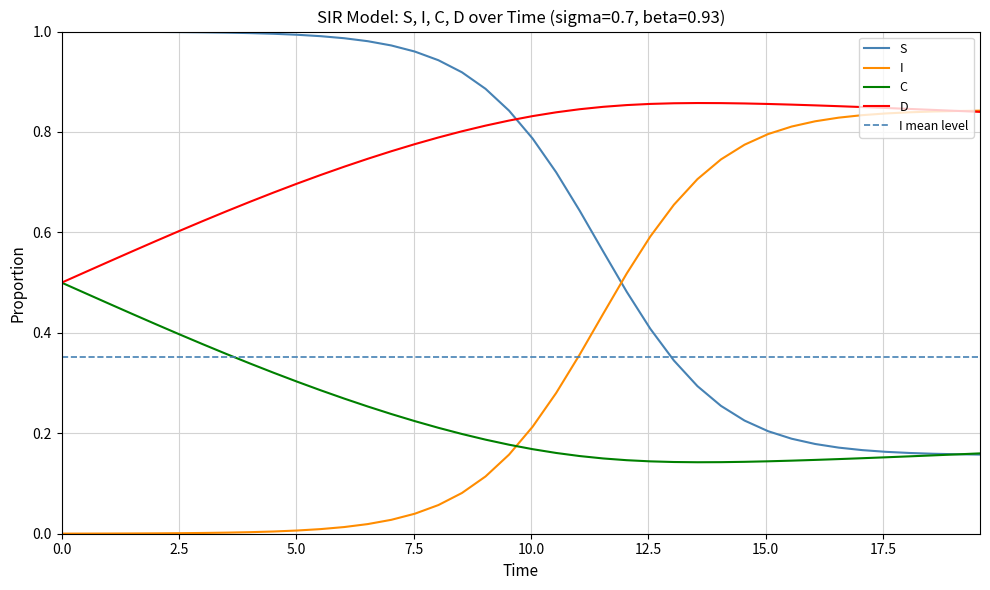

How many times do I and S cross each other?

1